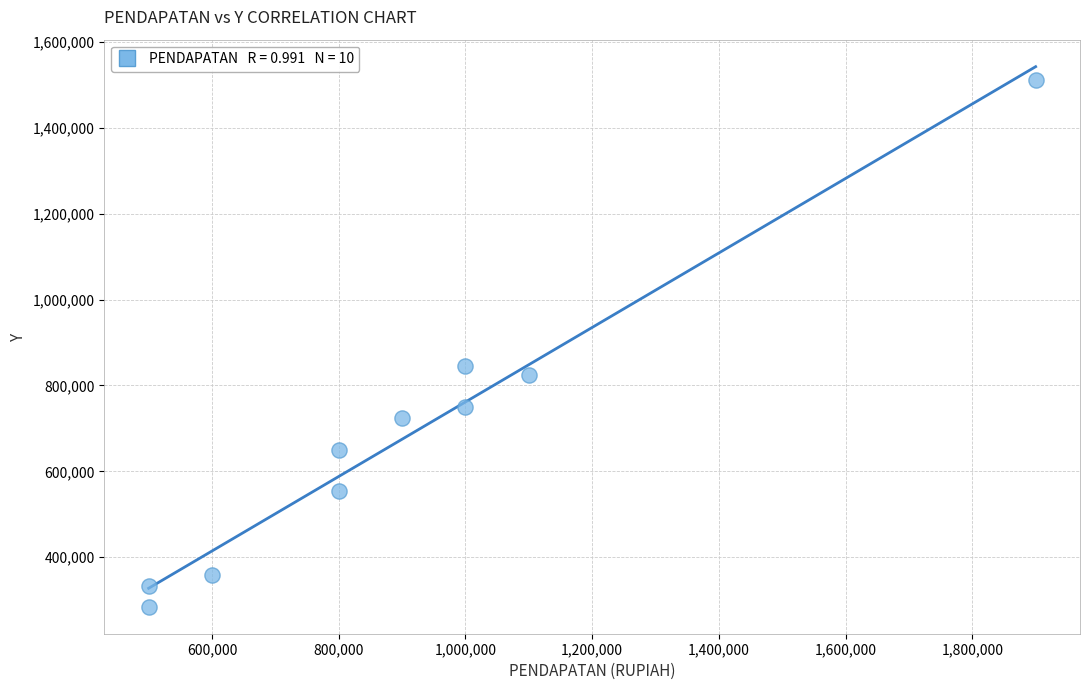

What is the average X value?

910000.0